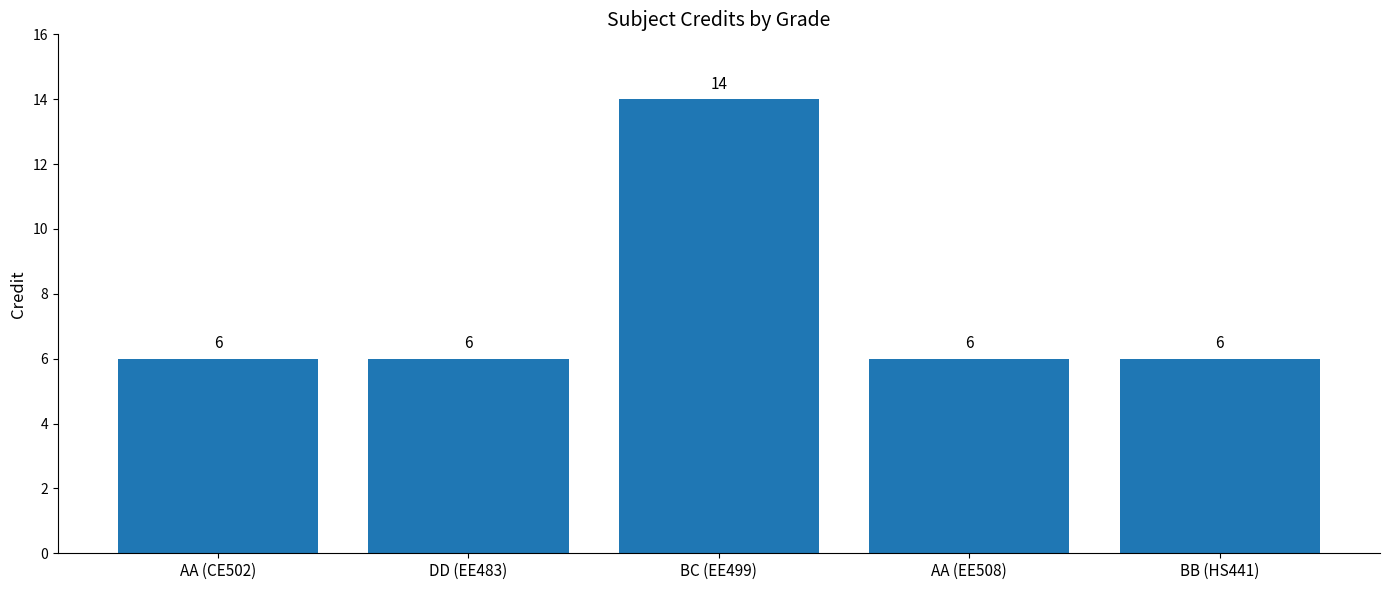

Reading right to left, transcribe all the data shown in this chart.

6	6	14	6	6